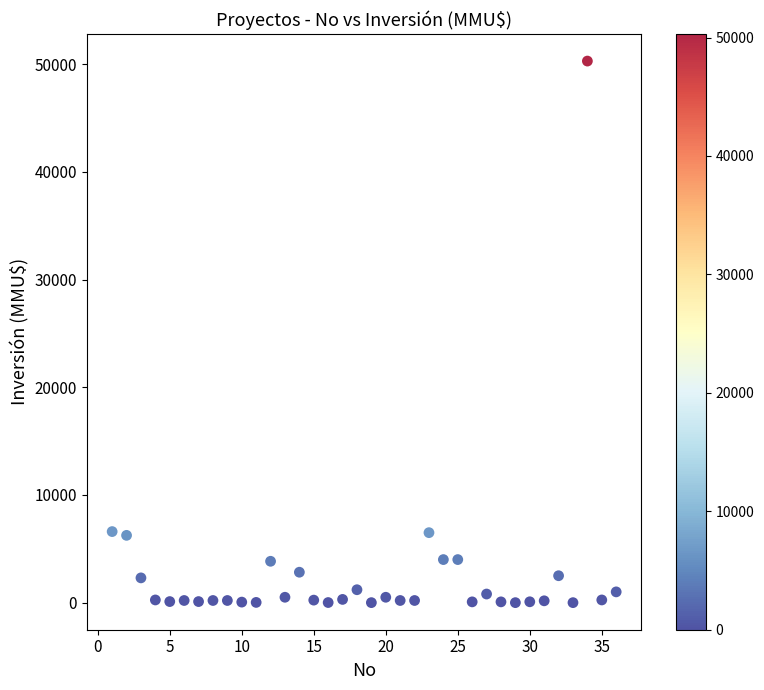

What is the range of Y values (max minus min)?

50300